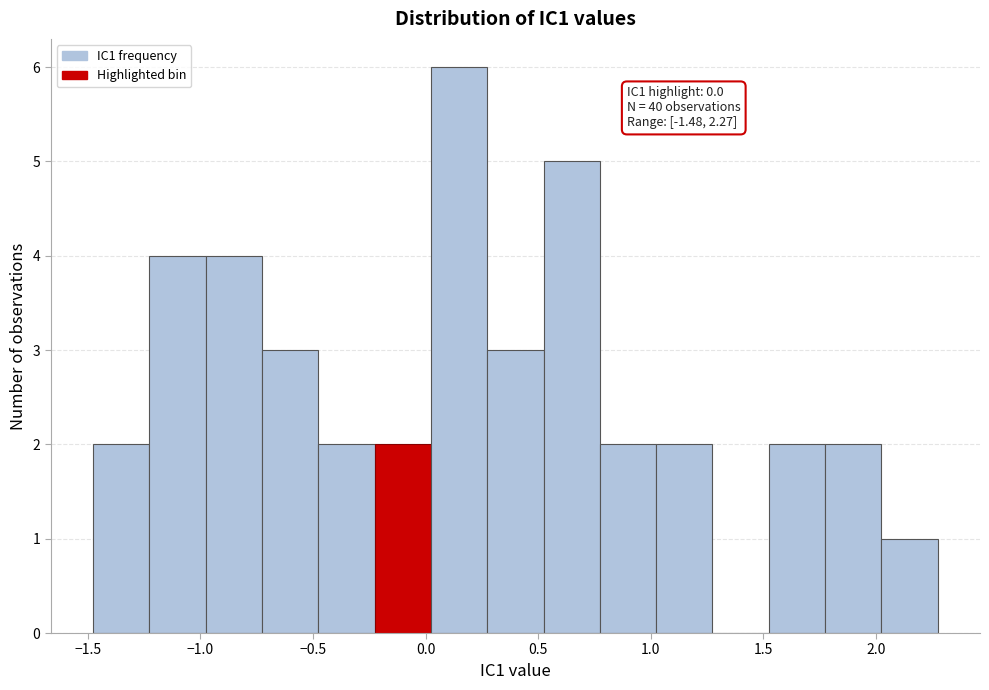

Over which range of the x-axis is the bar tallest?

0.00 to 0.25